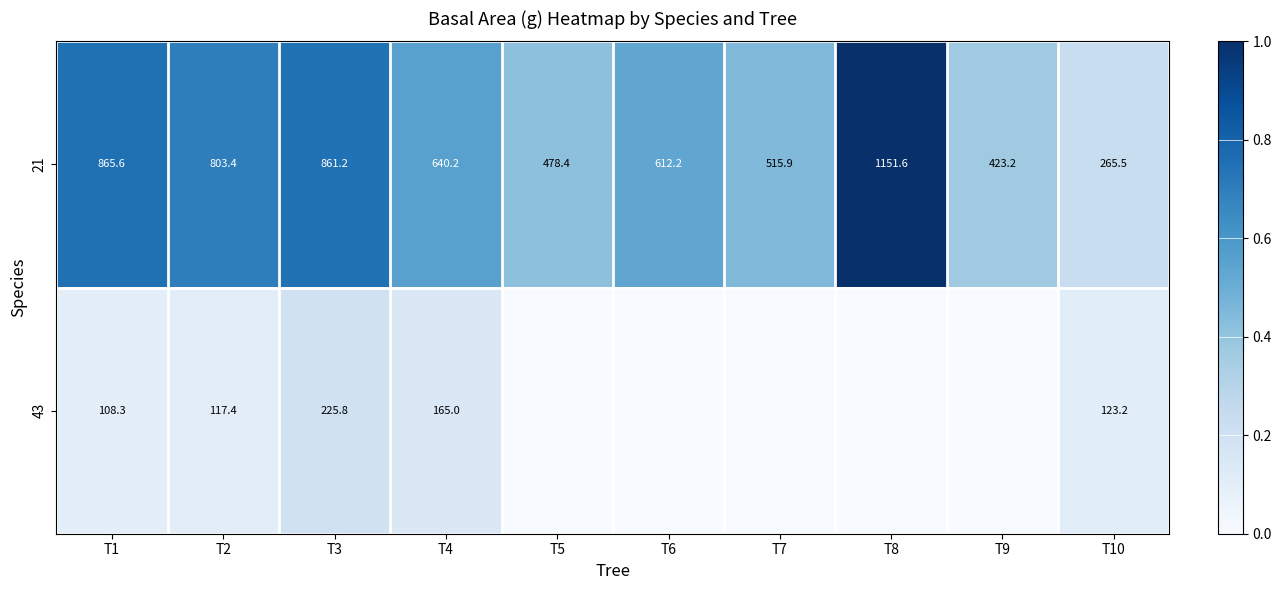

Which category has the highest value in the 21 series?

T8